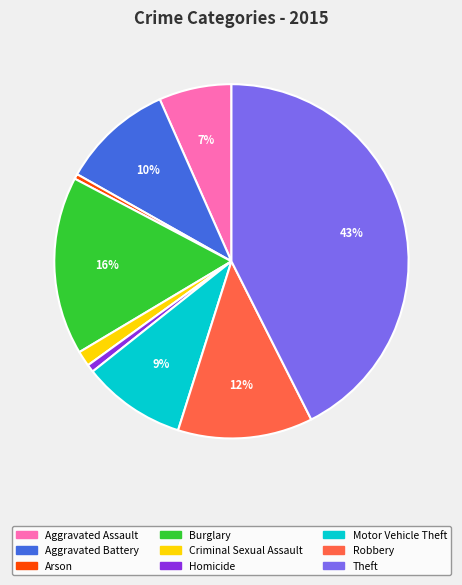

Does Aggravated Battery represent more than half of the total?

No